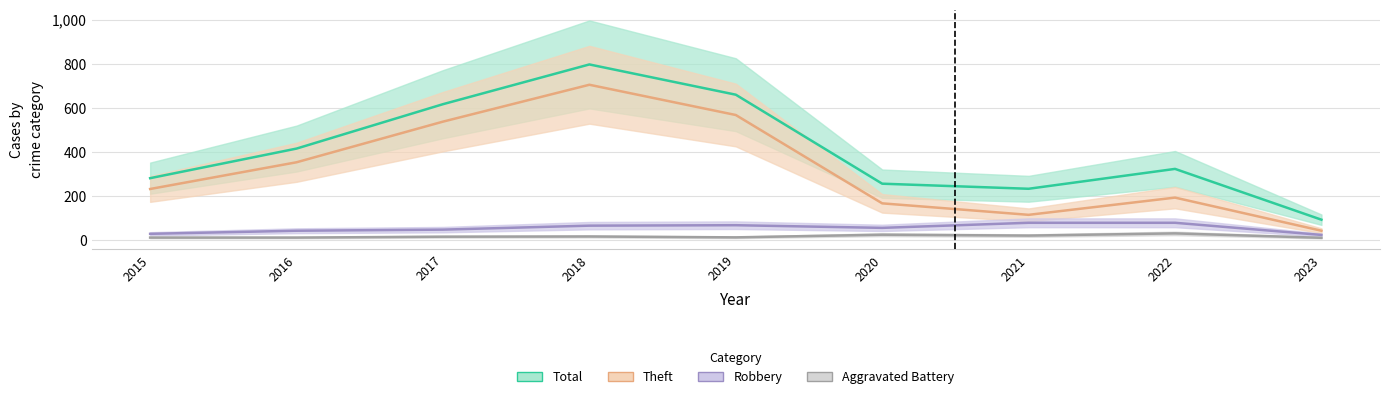

What is the highest value of the Total series?

797